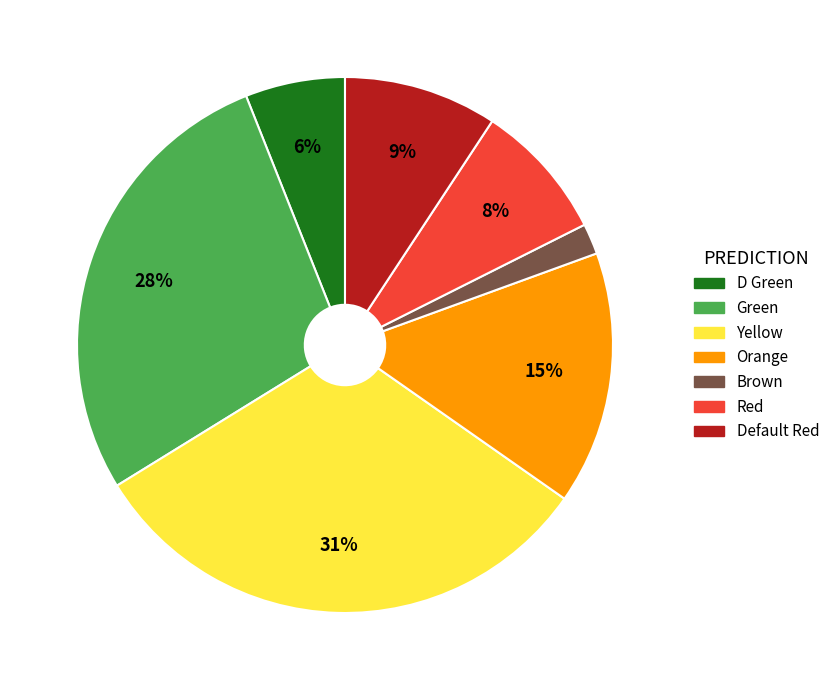

Is there any slice that represents more than half of the pie?

No